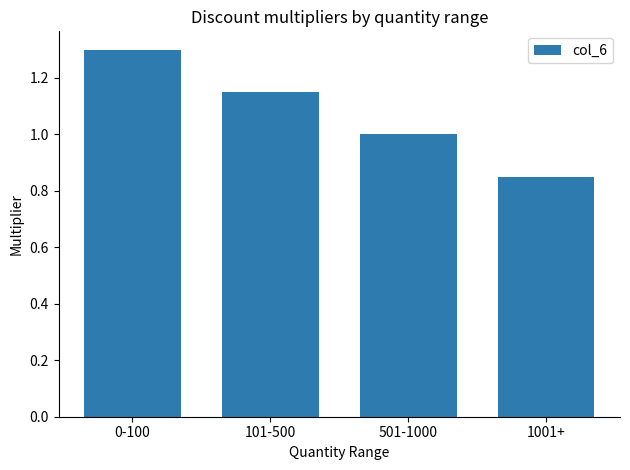

How many distinct data groups are displayed?

1